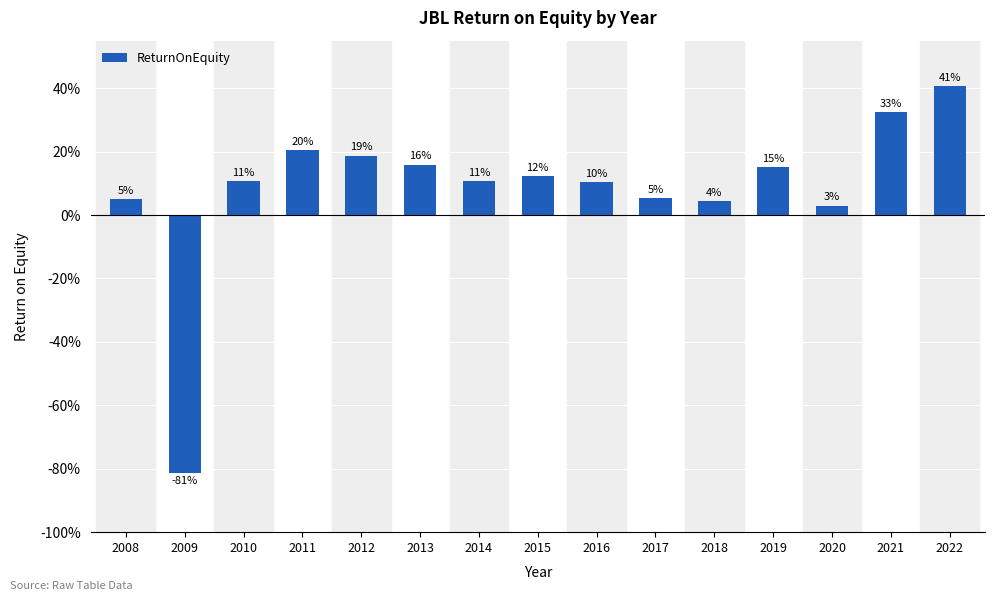

True or false: the data shows 0.1 at 2010.

True